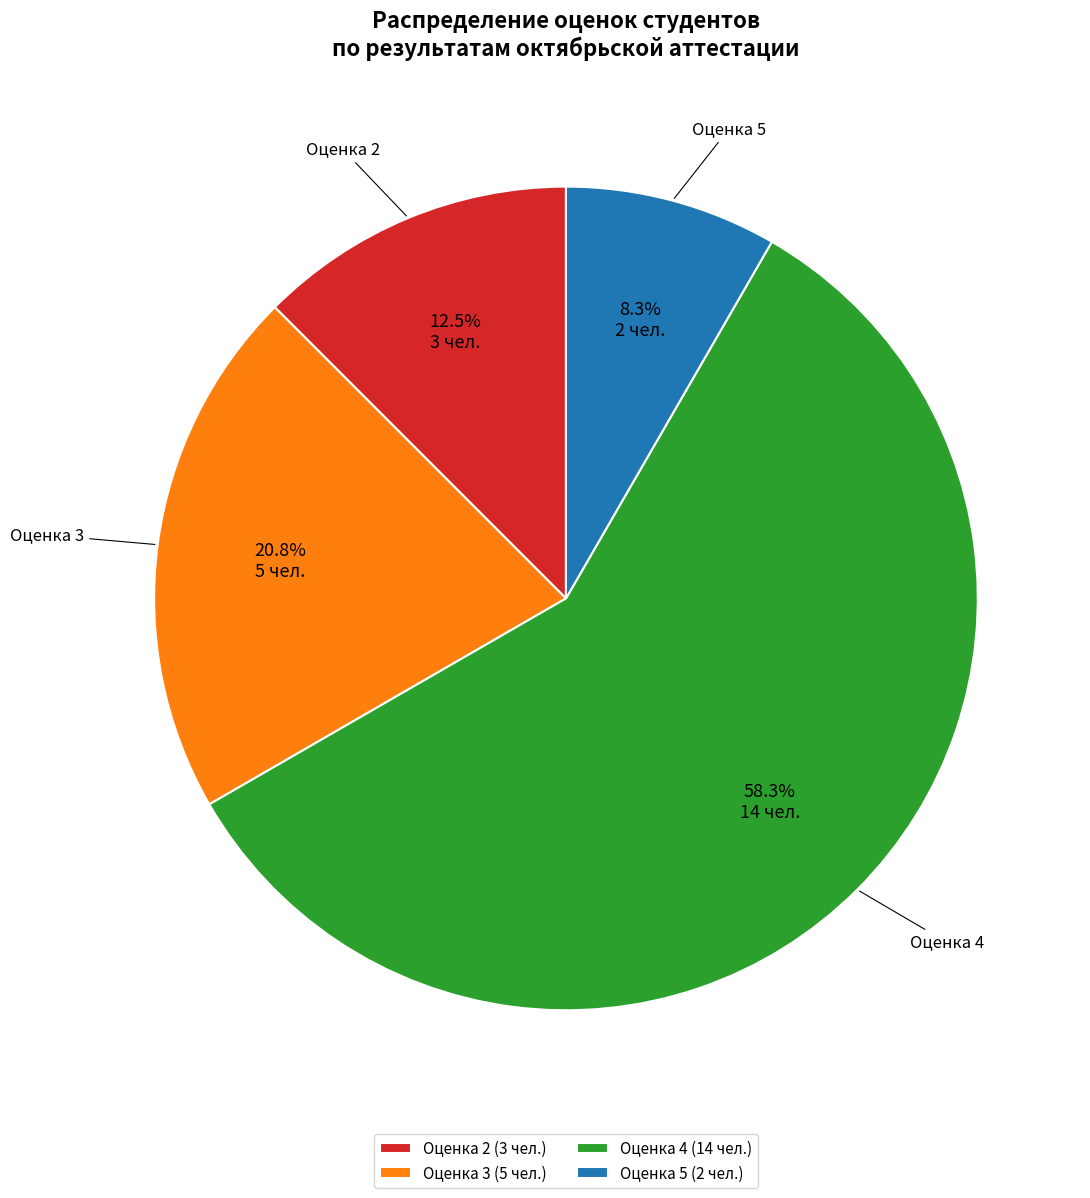

Between Оценка 2 and Оценка 3, which is larger?

Оценка 3